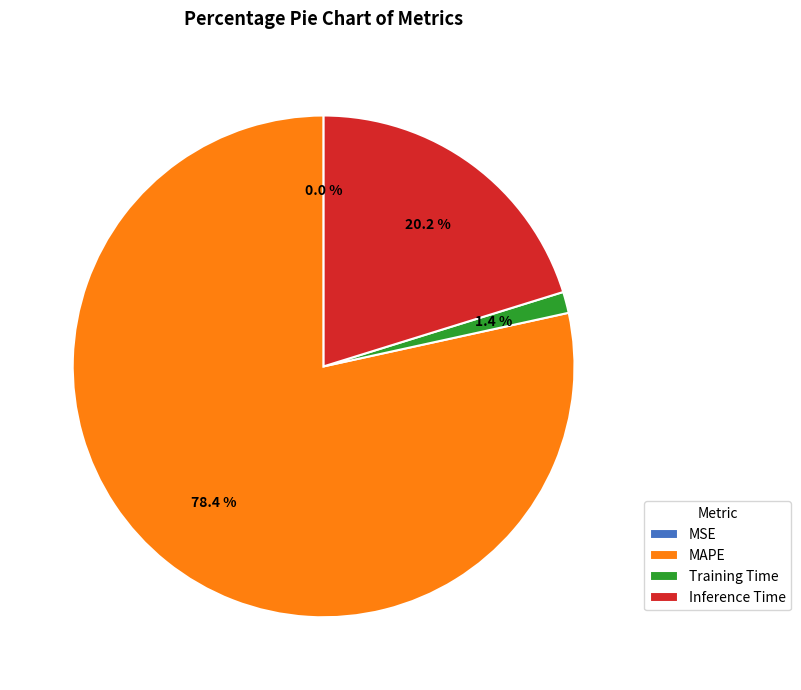

How much of the chart is everything except Inference Time?

79.8%